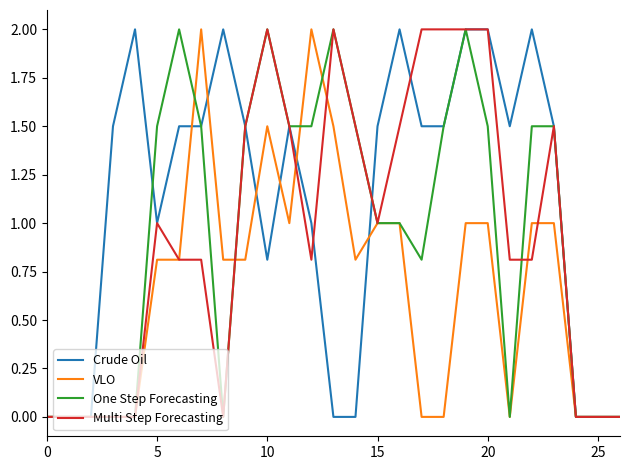

What is the maximum value shown in the chart?

2.0